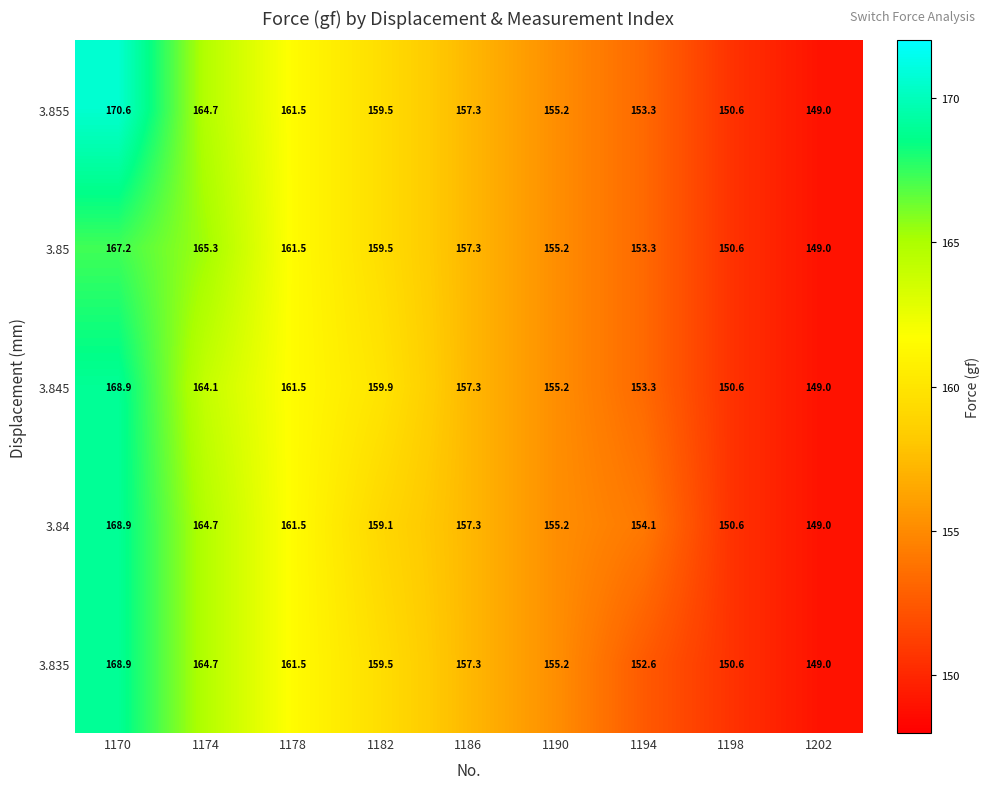

What is the difference between the maximum and minimum values in the 3.84 series?

19.9